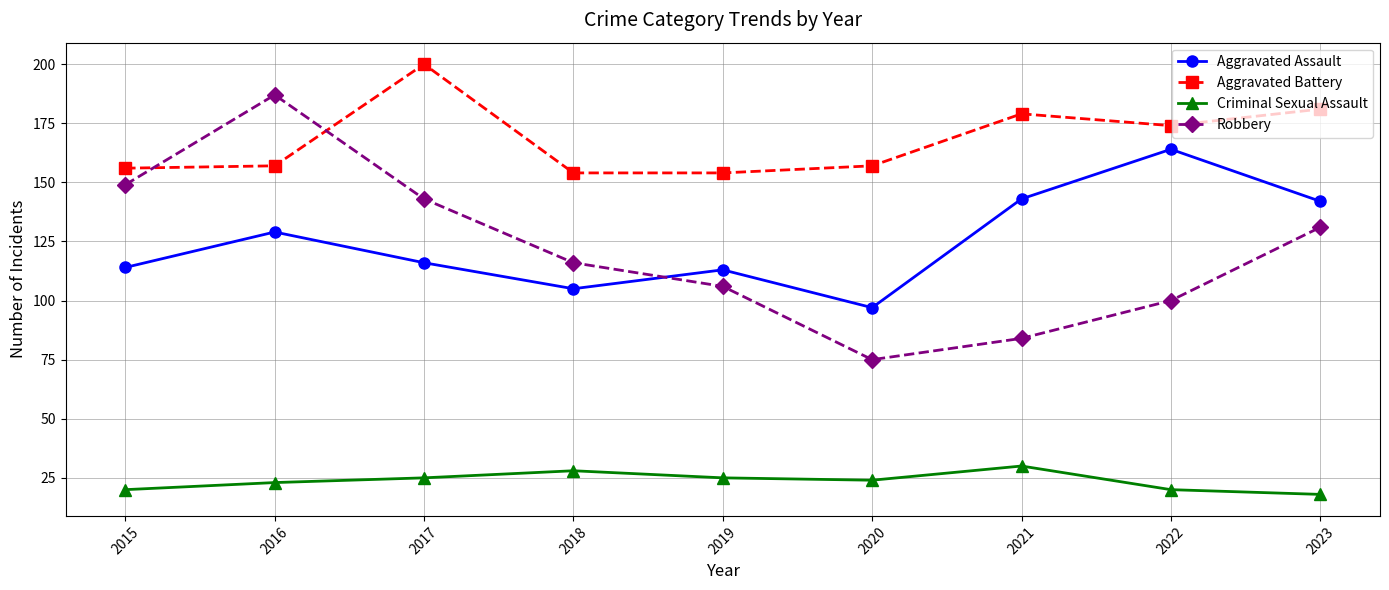

Reading left to right, list all the values displayed in this chart.

Aggravated Assault: 2015=114	2016=129	2017=116	2018=105	2019=113	2020=97	2021=143	2022=164	2023=142
Aggravated Battery: 2015=156	2016=157	2017=200	2018=154	2019=154	2020=157	2021=179	2022=174	2023=181
Criminal Sexual Assault: 2015=20	2016=23	2017=25	2018=28	2019=25	2020=24	2021=30	2022=20	2023=18
Robbery: 2015=149	2016=187	2017=143	2018=116	2019=106	2020=75	2021=84	2022=100	2023=131